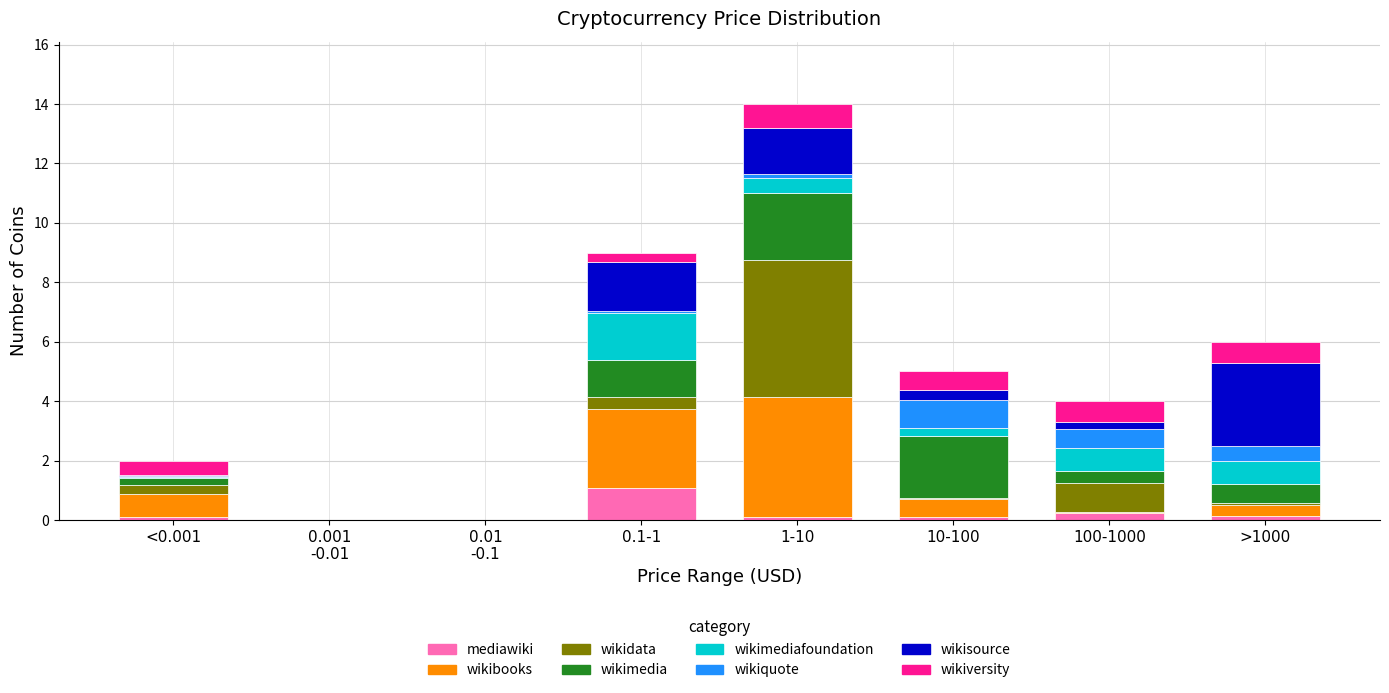

What is the highest value of the mediawiki series?

1.1